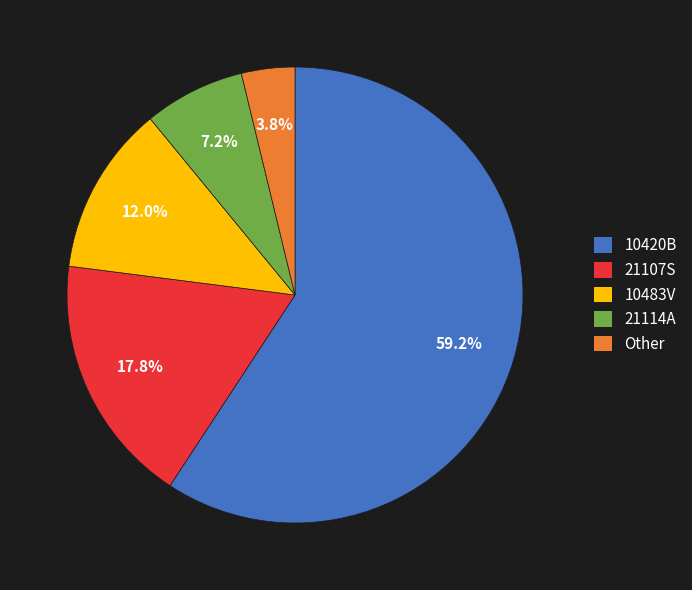

Is 10420B the majority of the pie?

Yes